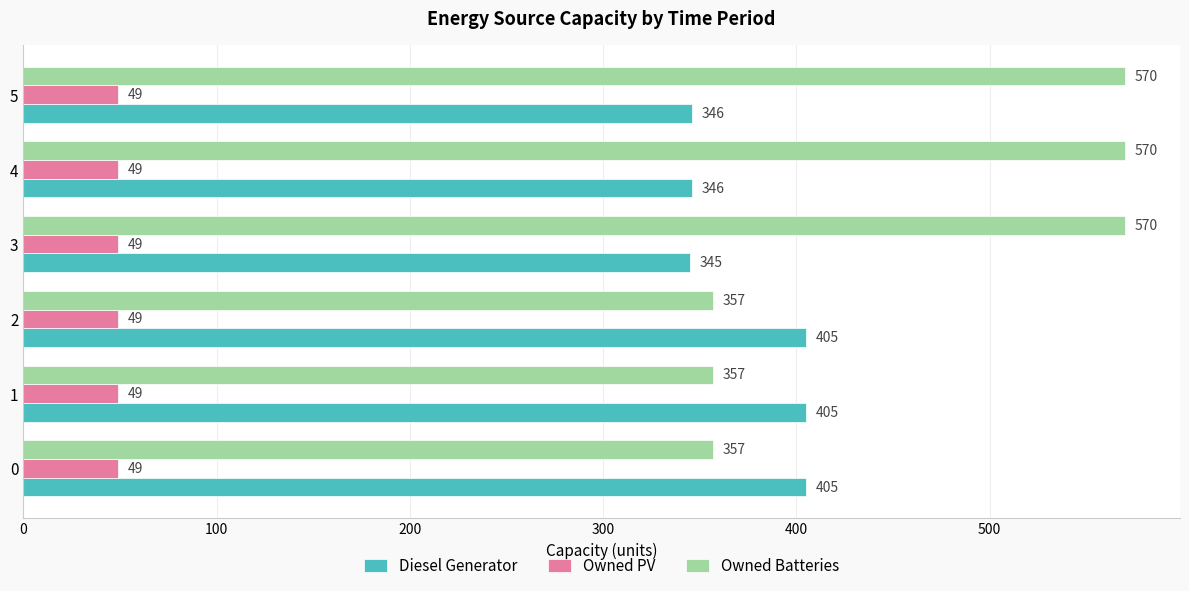

Rank the series by their maximum value, from lowest to highest.

Owned PV, Diesel Generator, Owned Batteries